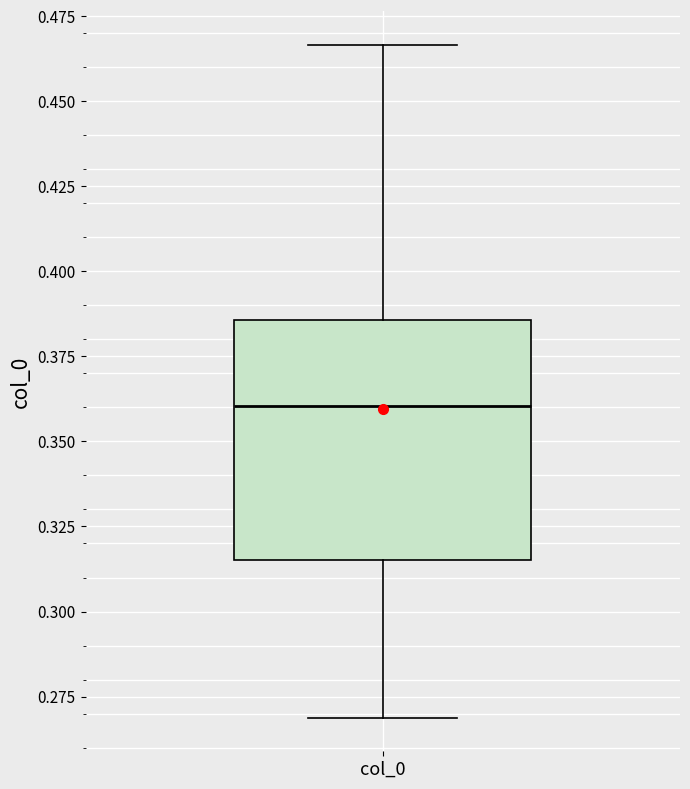

Where is the upper edge of the box for col_0 on the y-axis? The values are not printed on the chart, so give them approximately, as read against the axis.

0.385